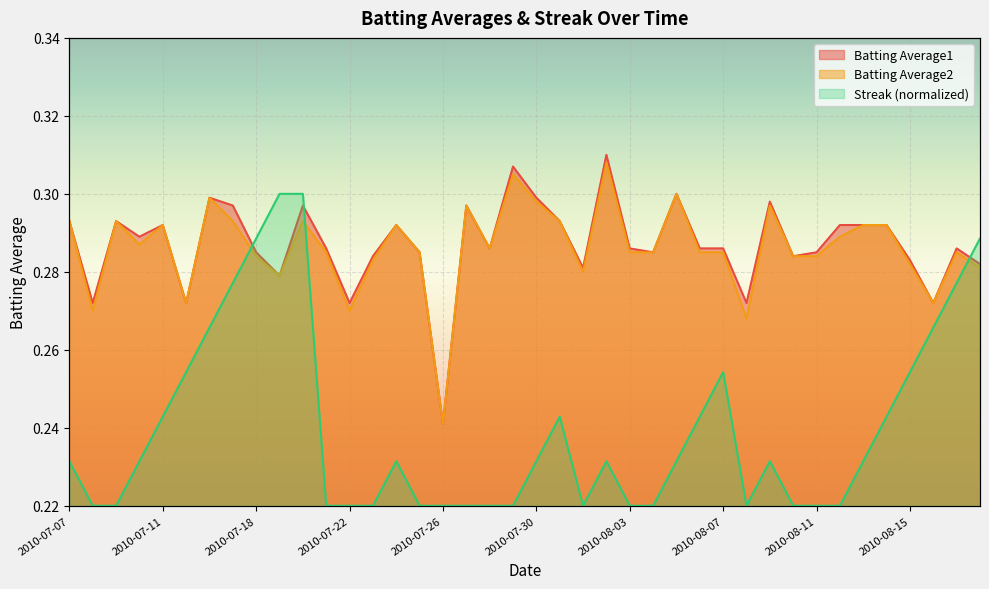

Where is the first local maximum for Batting Average1?

2010-07-09